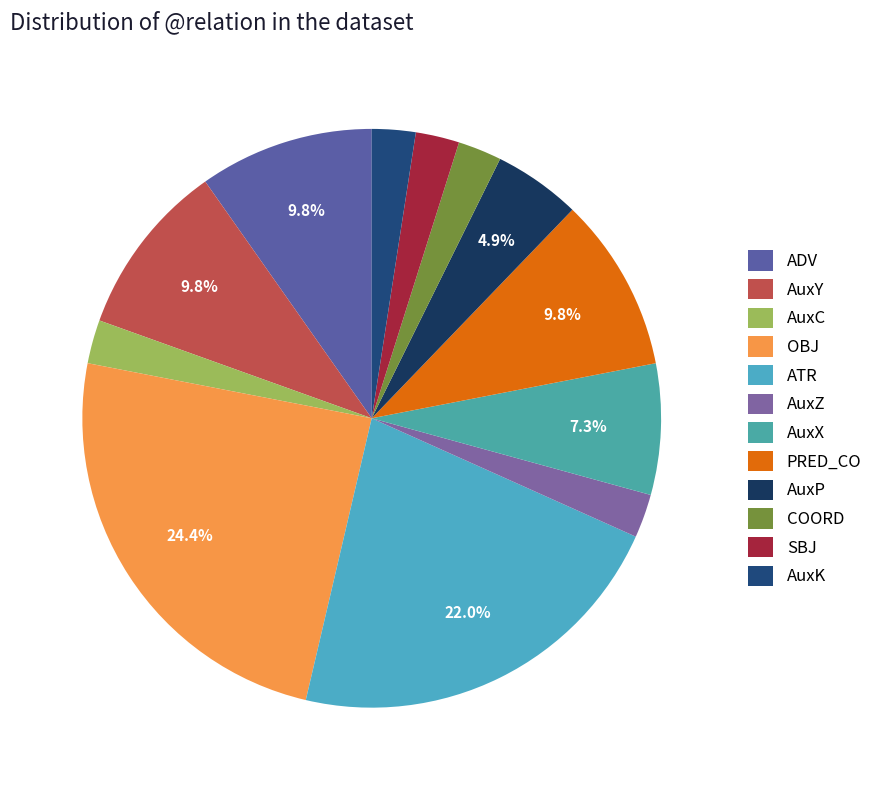

Count the number of slices in the pie.

12